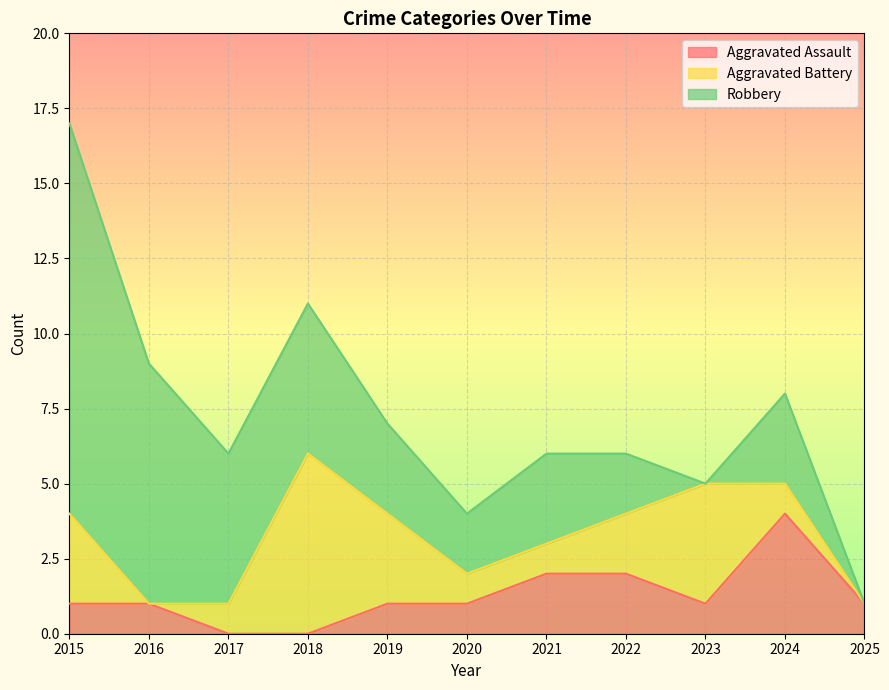

Reading left to right, transcribe all the data shown in this chart.

Aggravated Assault: 1	1	0	0	1	1	2	2	1	4	1
Aggravated Battery: 3	0	1	6	3	1	1	2	4	1	0
Robbery: 13	8	5	5	3	2	3	2	0	3	0